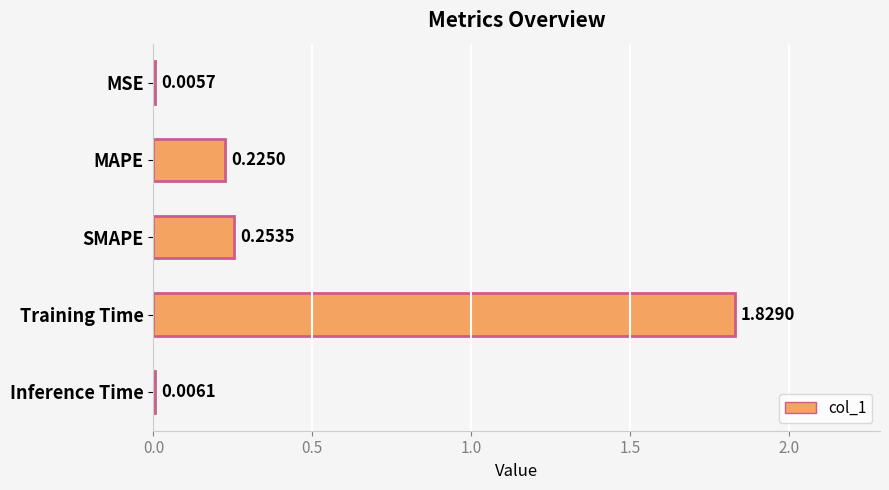

Which has a higher value, Inference Time or SMAPE?

SMAPE